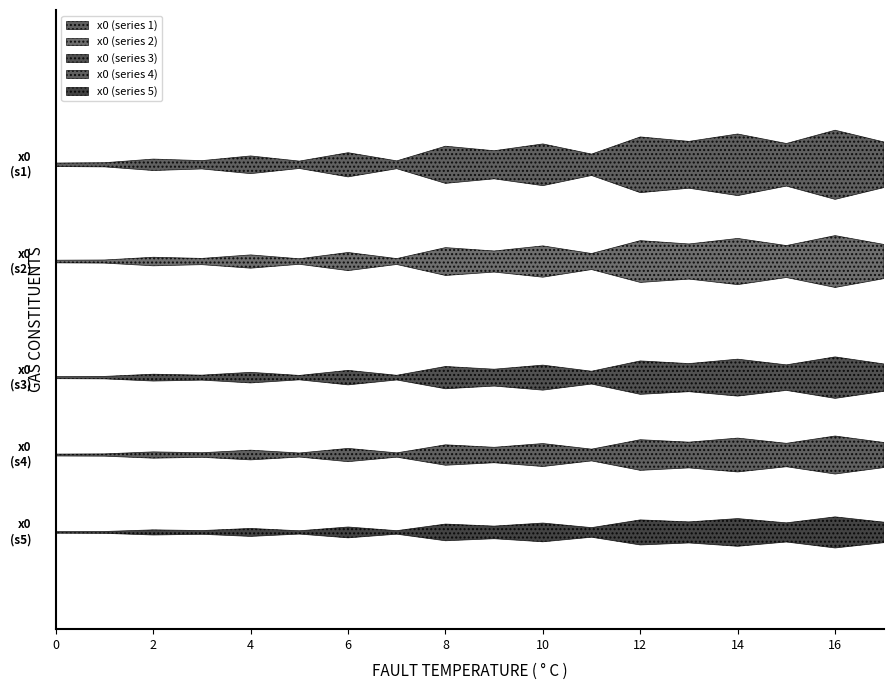

What is the change in value from 0 to 4?

-0.2